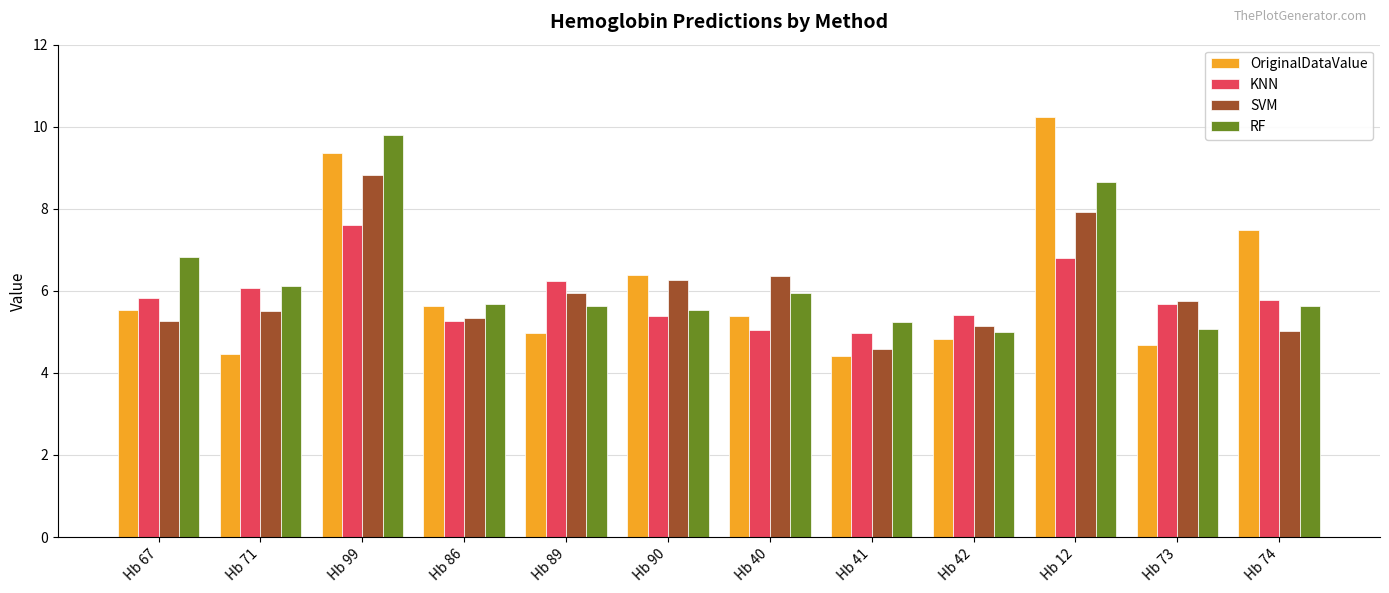

Between Hb 71 and Hb 90, which series saw the biggest shift?

OriginalDataValue